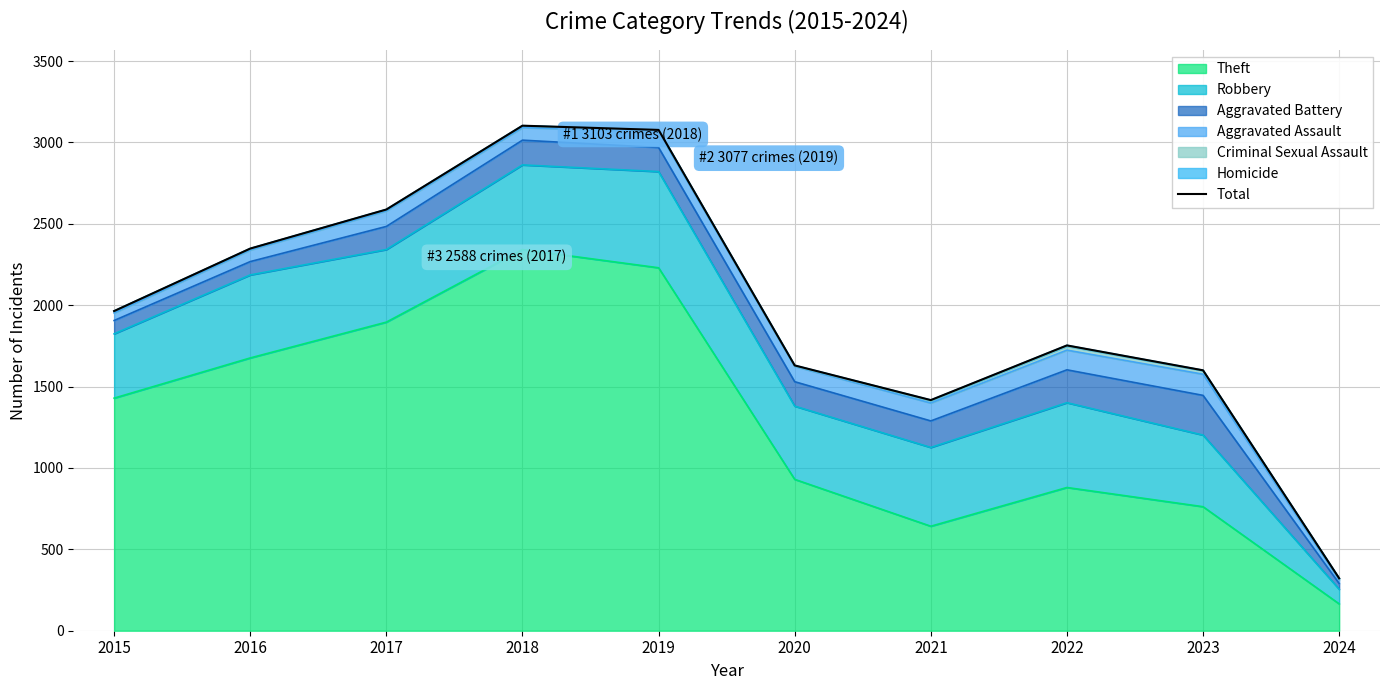

What is the difference between the maximum and minimum values?

2781